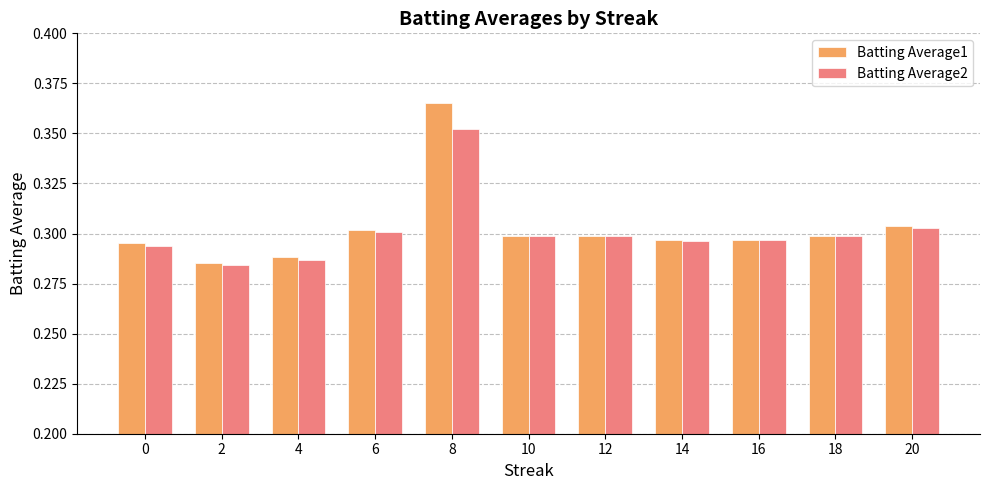

The value of Batting Average1 at 20 is 0.3. True or false?

True